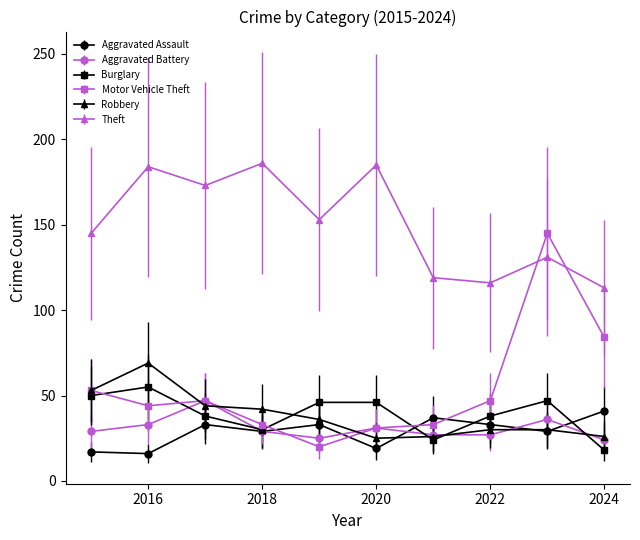

Which series has the largest range (max minus min)?

Motor Vehicle Theft